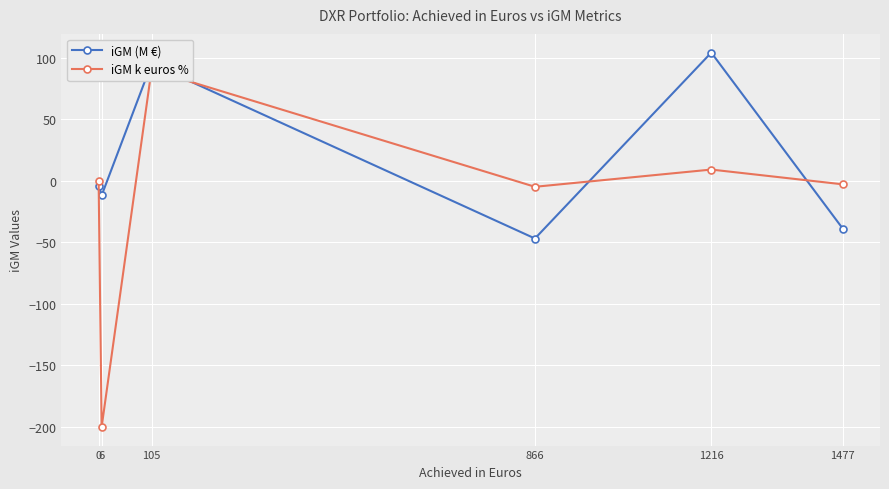

Reading left to right, extract all data points from this chart.

iGM (M €): 0=-4	6=-12	105=95	866=-47	1216=104	1477=-39
iGM k euros %: 0=0	6=-200	105=90	866=-5	1216=9	1477=-3